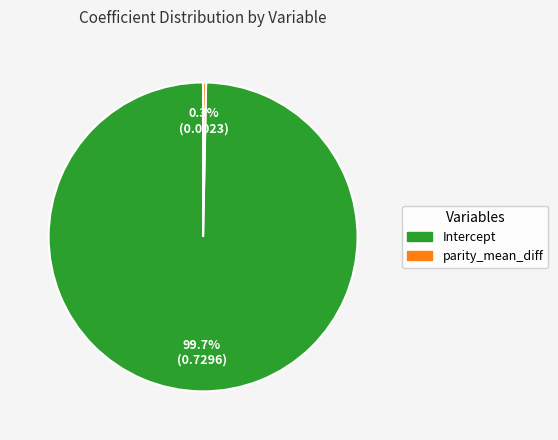

To the nearest percent, what is the combined percentage of Intercept and parity_mean_diff?

100%